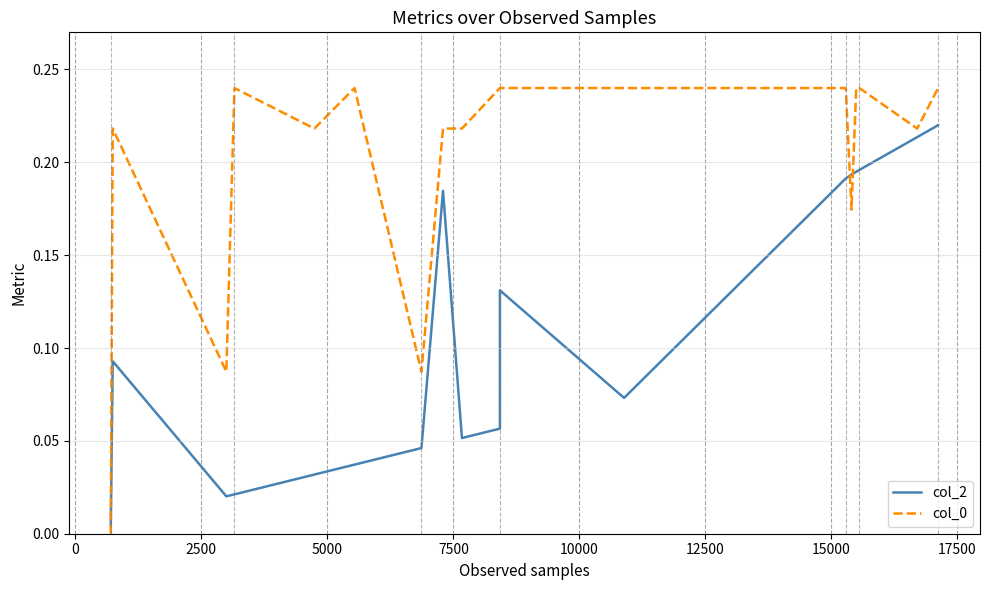

After their last crossing, which series has the higher values: col_2 or col_0?

col_0